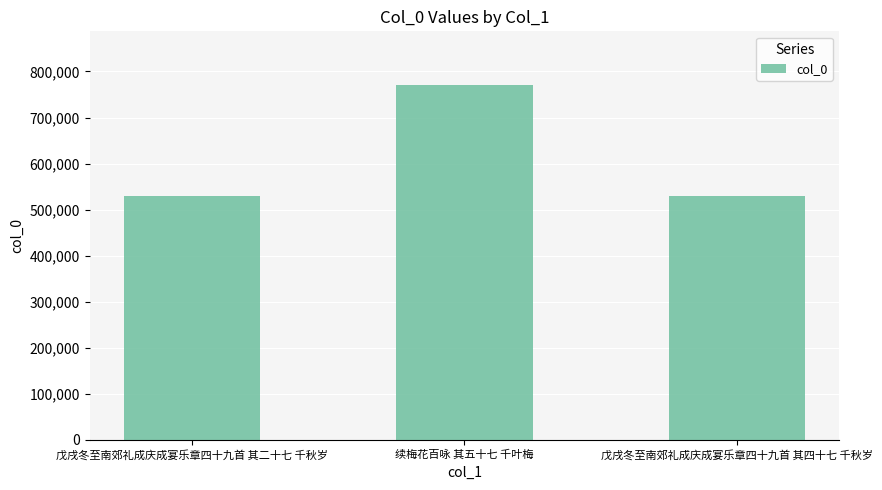

How many data points are less than 529837?

1